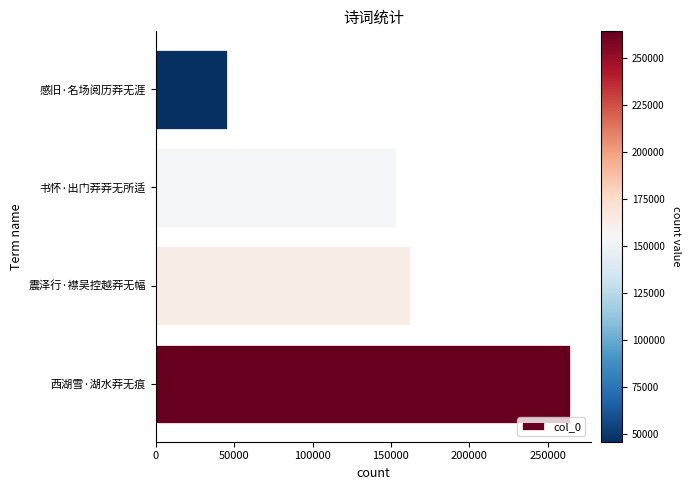

Rank the categories by value from highest to lowest.

西湖雪·湖水莽无痕, 震泽行·襟吴控越莽无幅, 书怀·出门莽莽无所适, 感旧·名场阅历莽无涯